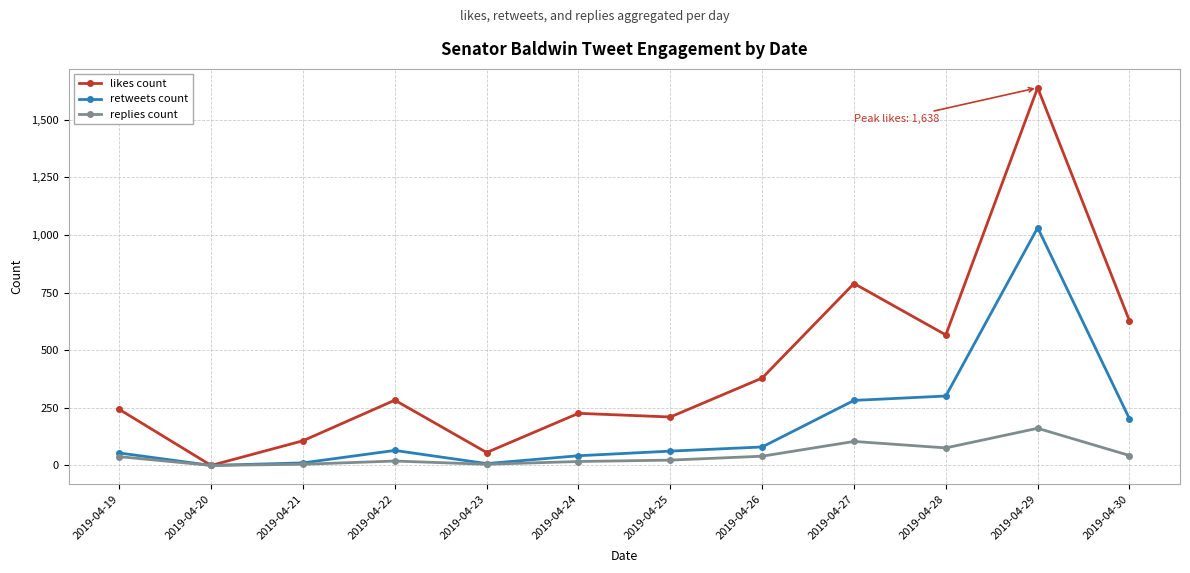

What is the difference between the maximum and minimum values in the replies count series?

161